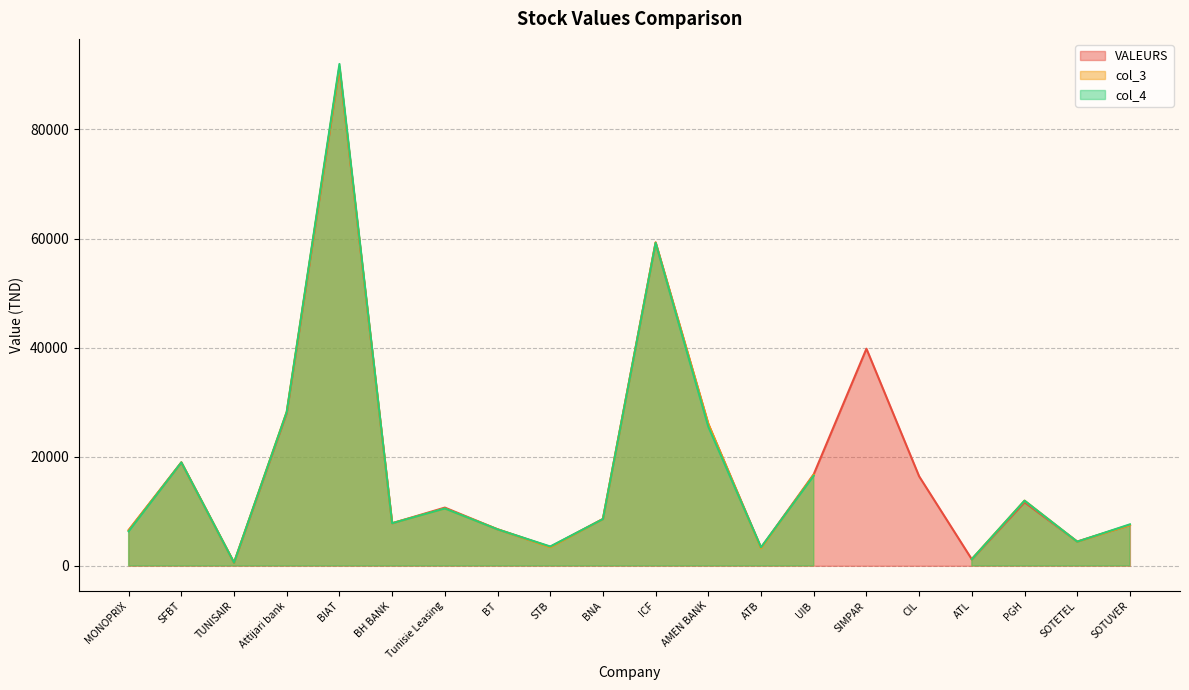

Does the chart have visible grid lines?

Yes